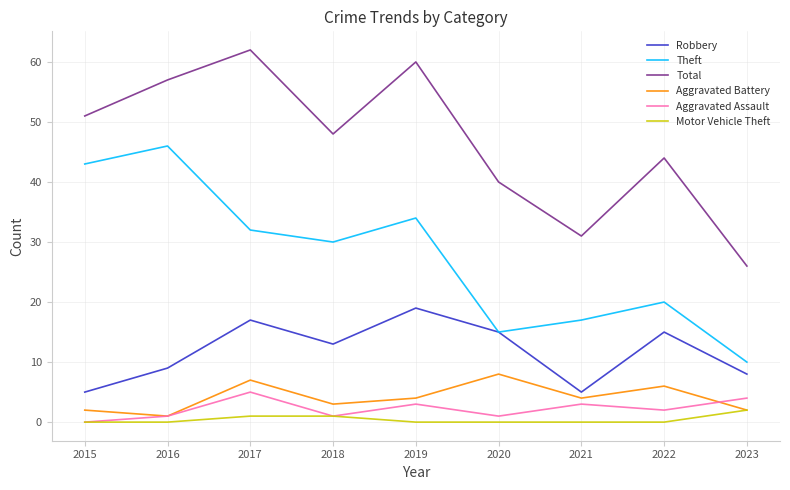

What is the spread (max minus min) of values at 2022?

44